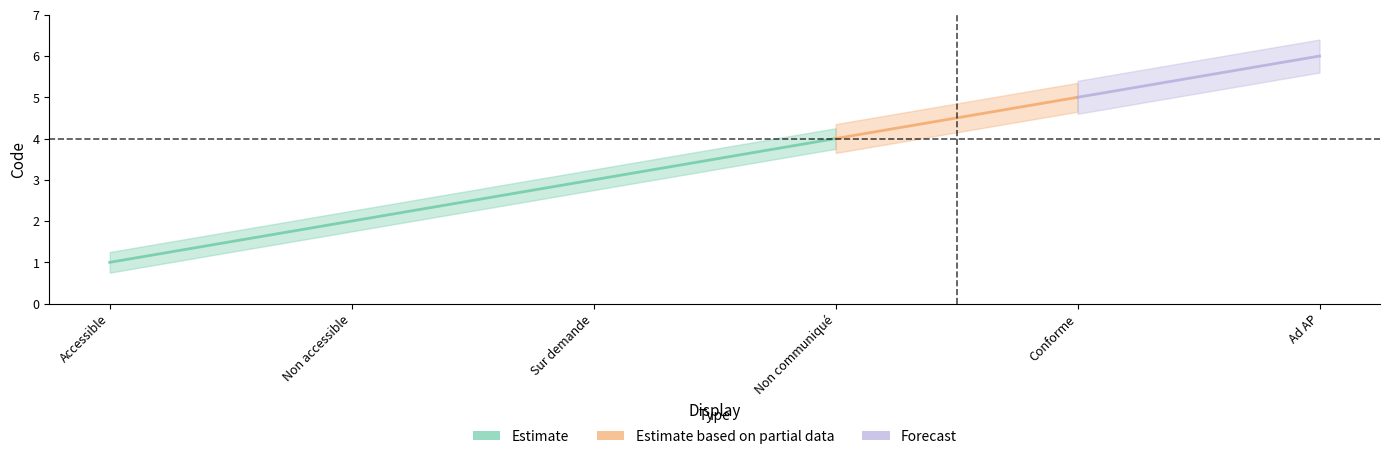

Which series has the largest range (max minus min)?

Estimate